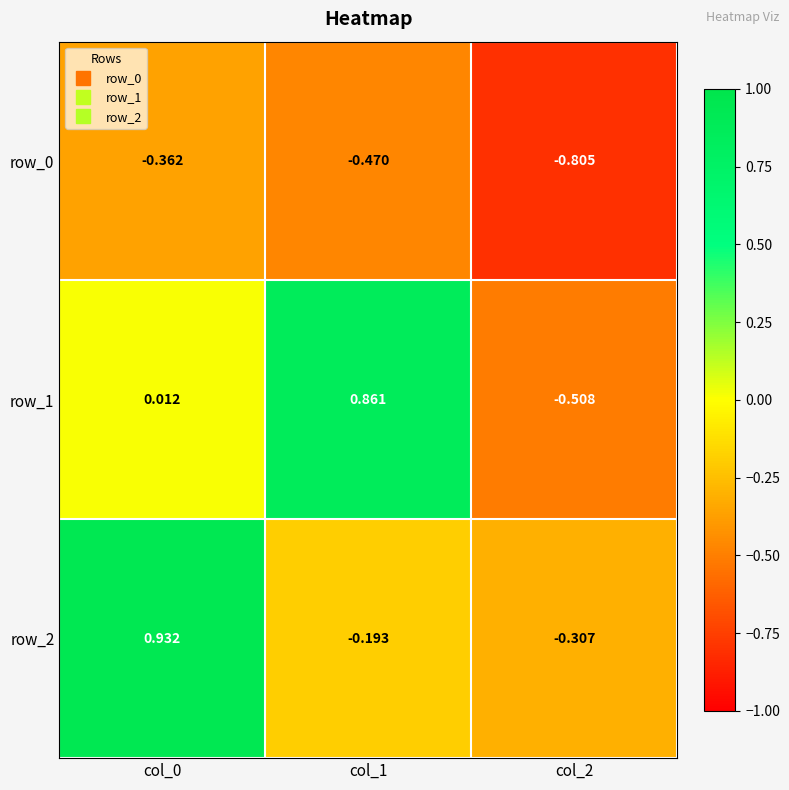

Is the value of row_1 at col_0 greater than the value of row_0 at col_0?

Yes